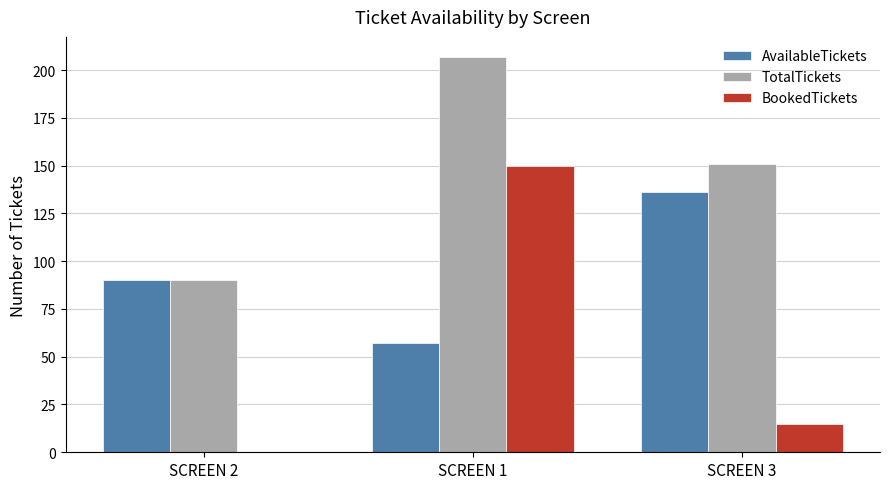

Where is BookedTickets nearest to the value 75?

SCREEN 3